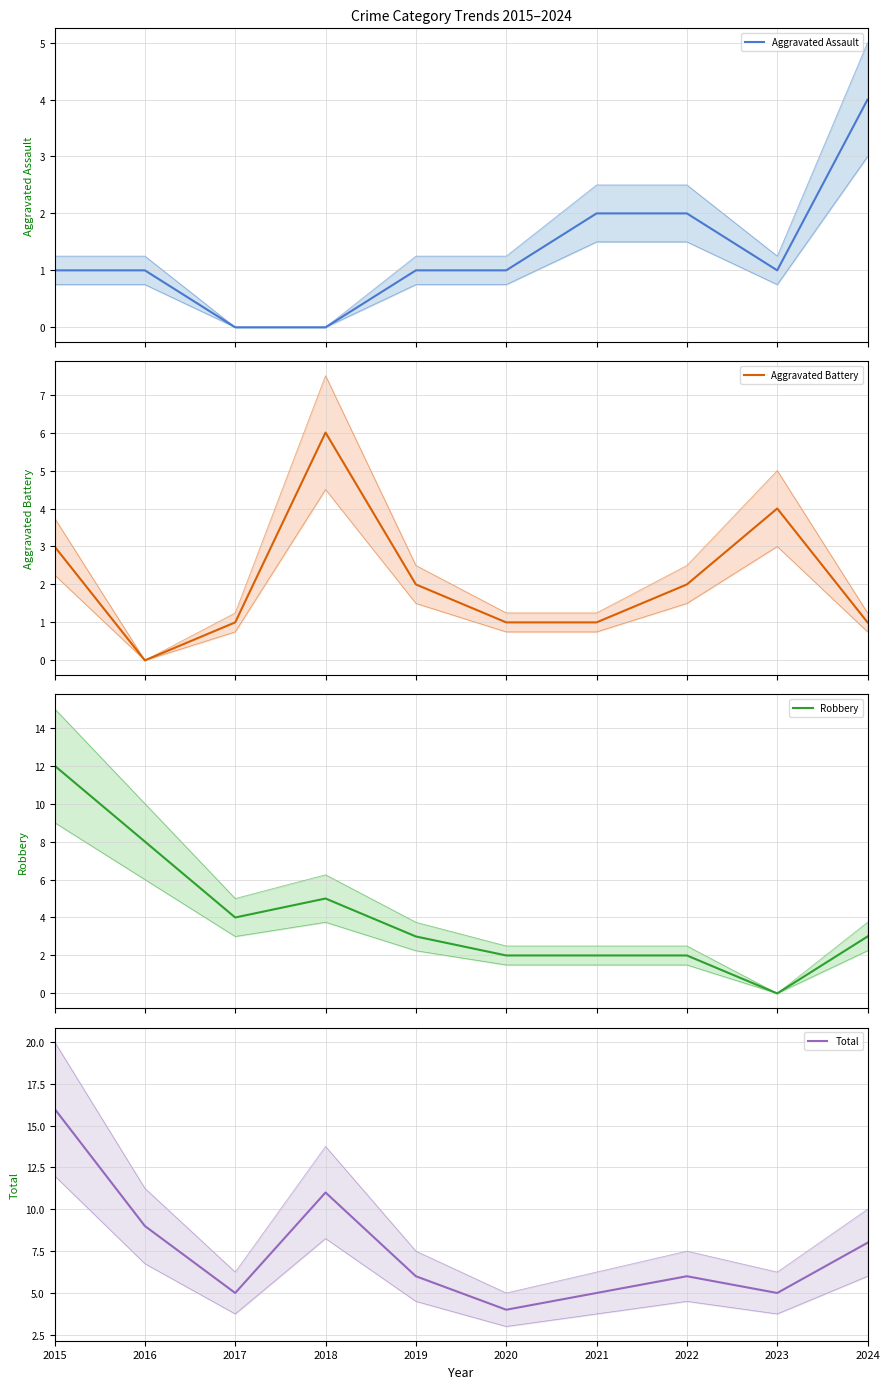

Which series changed the most between 2019 and 2023?

Robbery